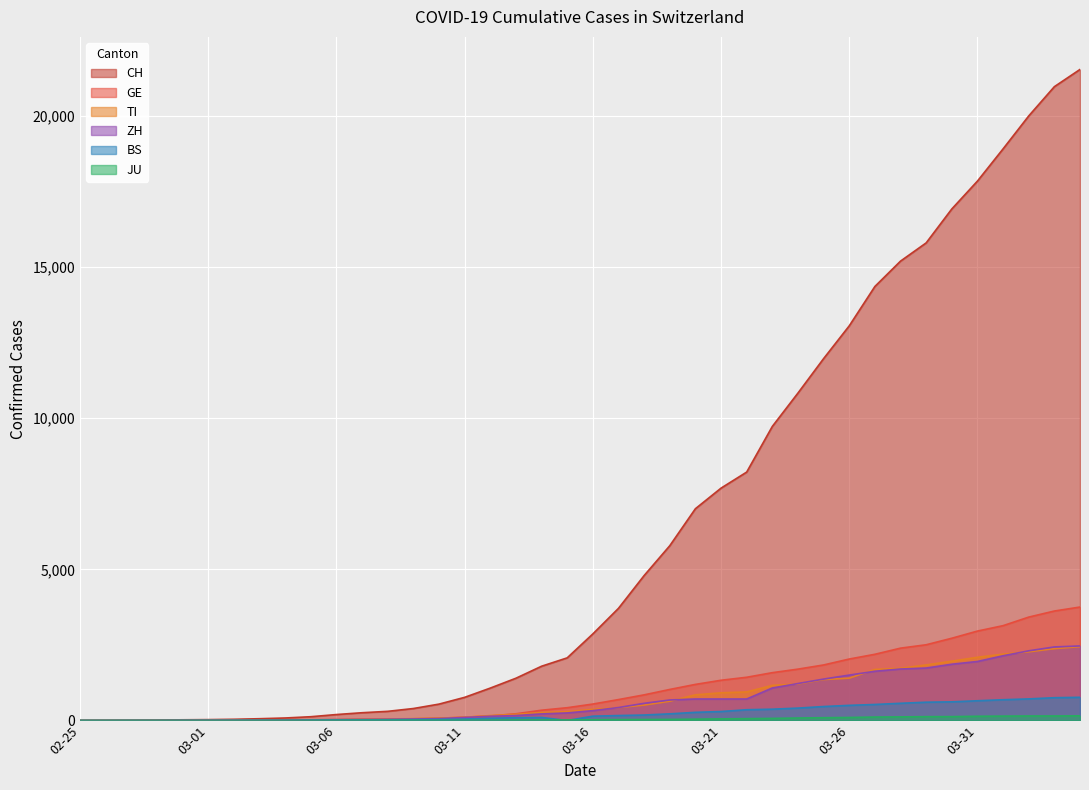

What is the sum of all GE values?

42471